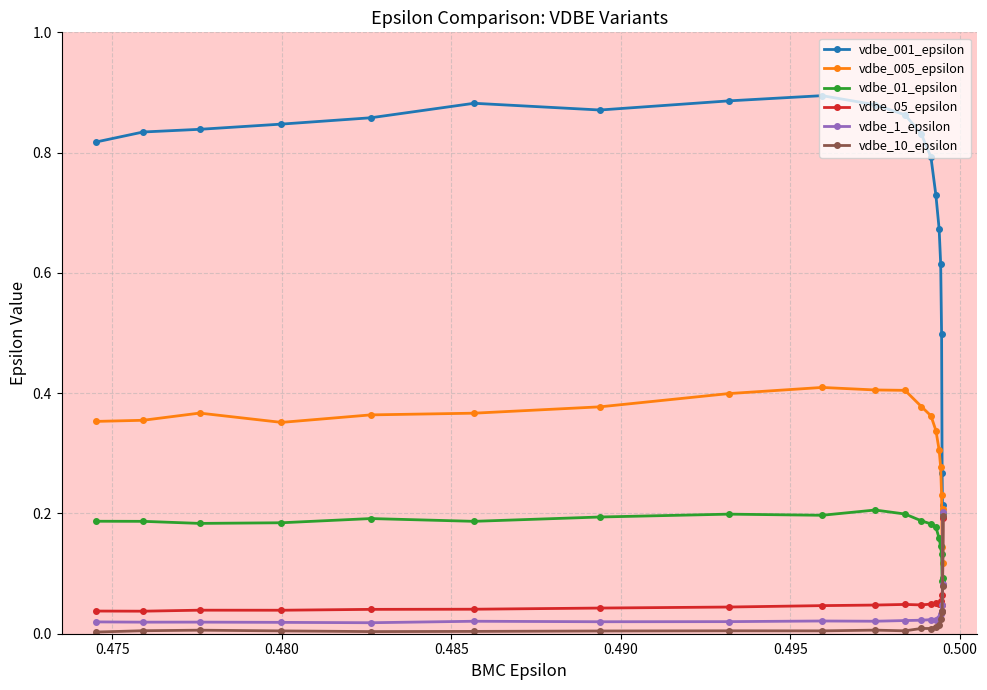

Does the chart display data point markers on the line(s)?

Yes